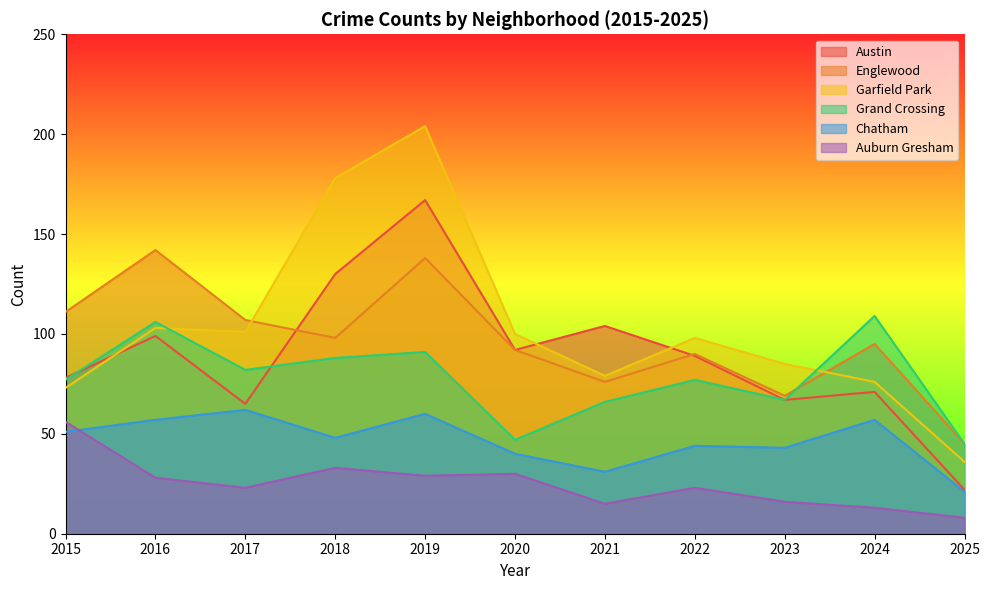

Reading left to right, list all the values displayed in this chart.

Austin: 2015=78	2016=99	2017=65	2018=130	2019=167	2020=92	2021=104	2022=89	2023=67	2024=71	2025=22
Englewood: 2015=111	2016=142	2017=107	2018=98	2019=138	2020=92	2021=76	2022=90	2023=69	2024=95	2025=45
Garfield Park: 2015=73	2016=103	2017=101	2018=178	2019=204	2020=100	2021=79	2022=98	2023=85	2024=76	2025=36
Grand Crossing: 2015=77	2016=106	2017=82	2018=88	2019=91	2020=47	2021=66	2022=77	2023=67	2024=109	2025=45
Chatham: 2015=51	2016=57	2017=62	2018=48	2019=60	2020=40	2021=31	2022=44	2023=43	2024=57	2025=21
Auburn Gresham: 2015=56	2016=28	2017=23	2018=33	2019=29	2020=30	2021=15	2022=23	2023=16	2024=13	2025=8